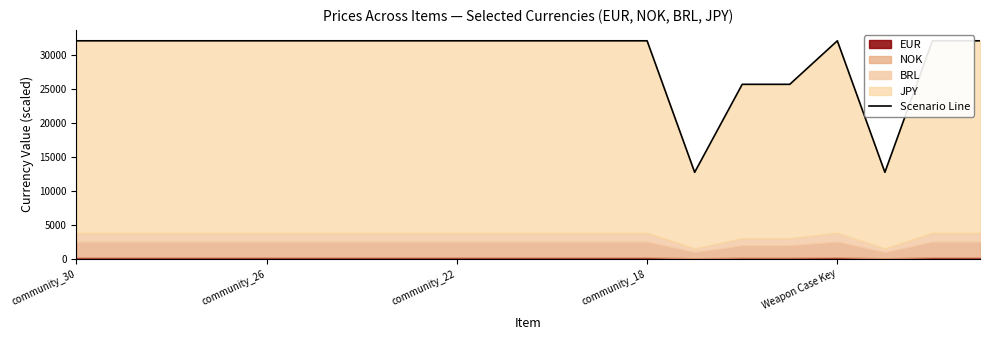

True or false: the data shows 32018 at 18.

True